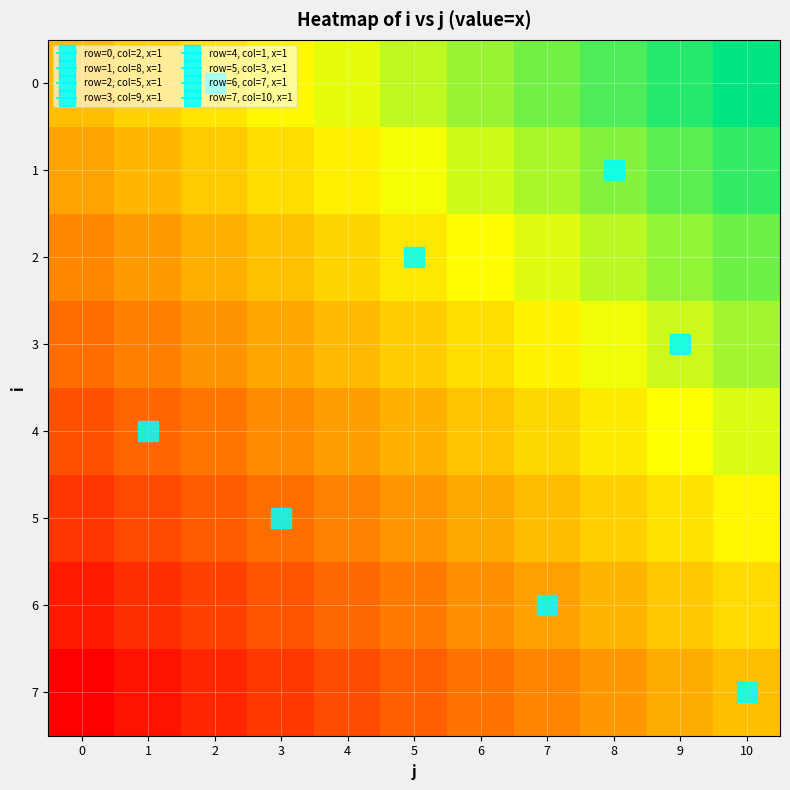

What is the maximum value shown in the chart?

1.0